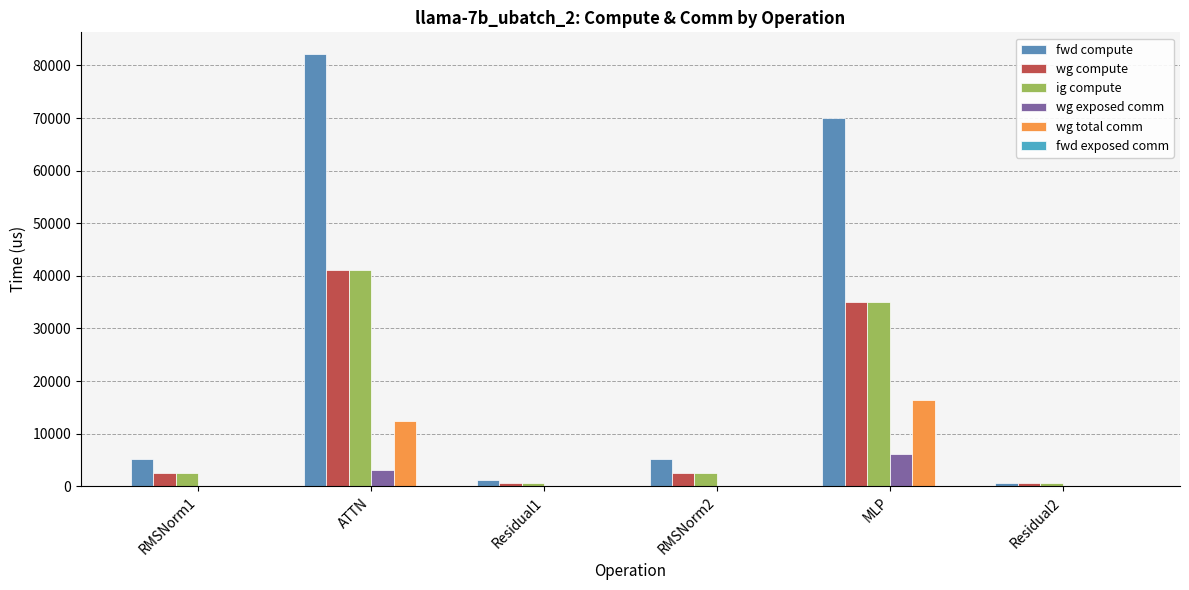

Count the number of categories in the chart.

6